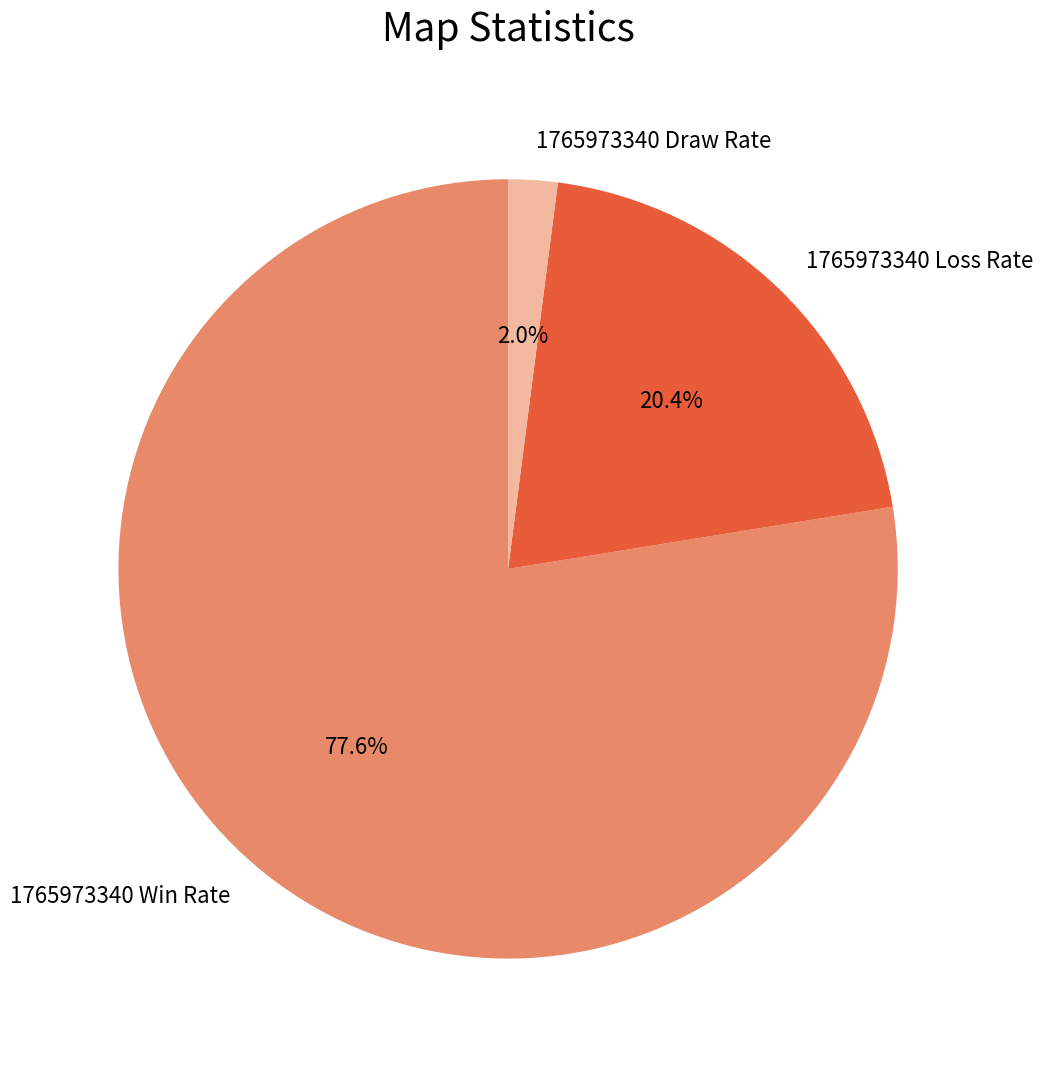

To the nearest percent, what is the difference between the largest and smallest slice percentages?

76%